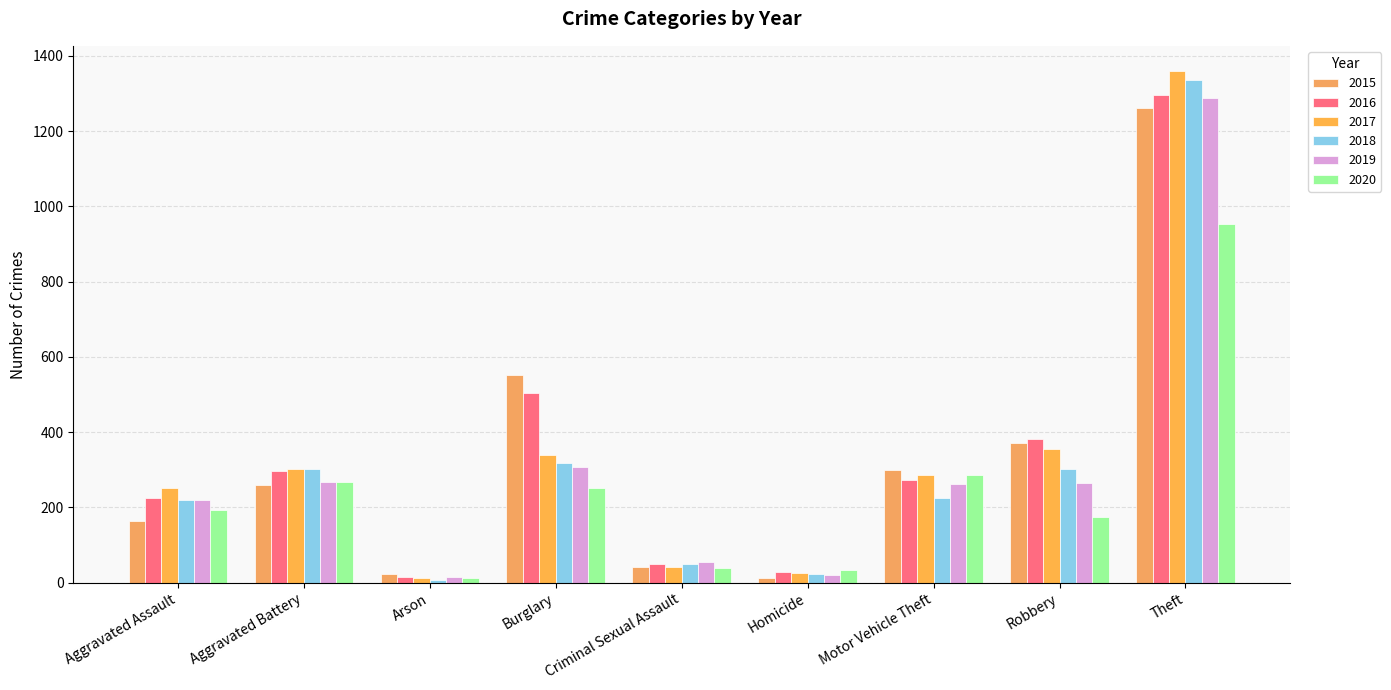

How many groups of bars are there?

9